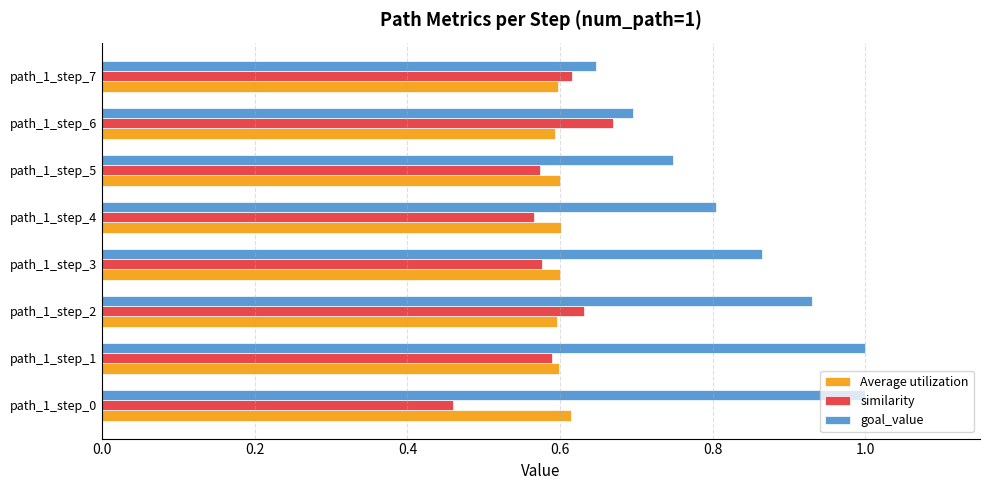

At which label is similarity closest to 0?

path_1_step_0